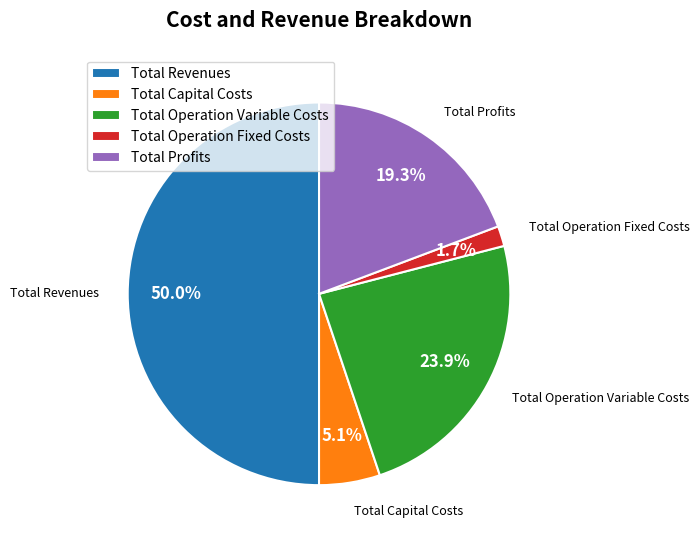

Is the sum of Total Operation Variable Costs and Total Capital Costs greater than half?

No